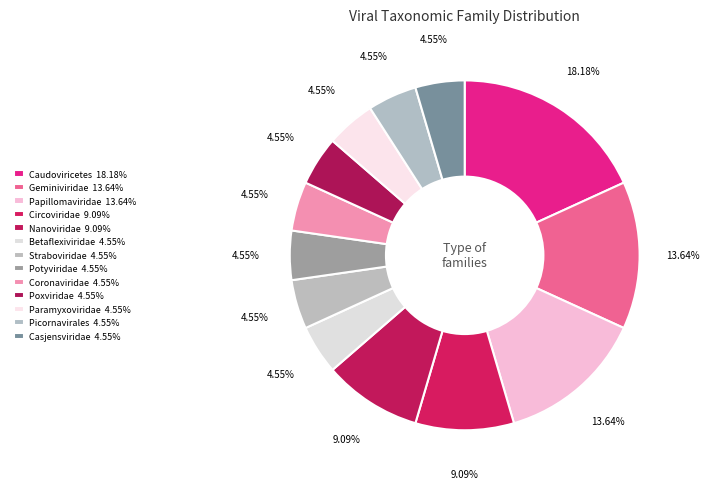

How many slices are in this pie chart?

13